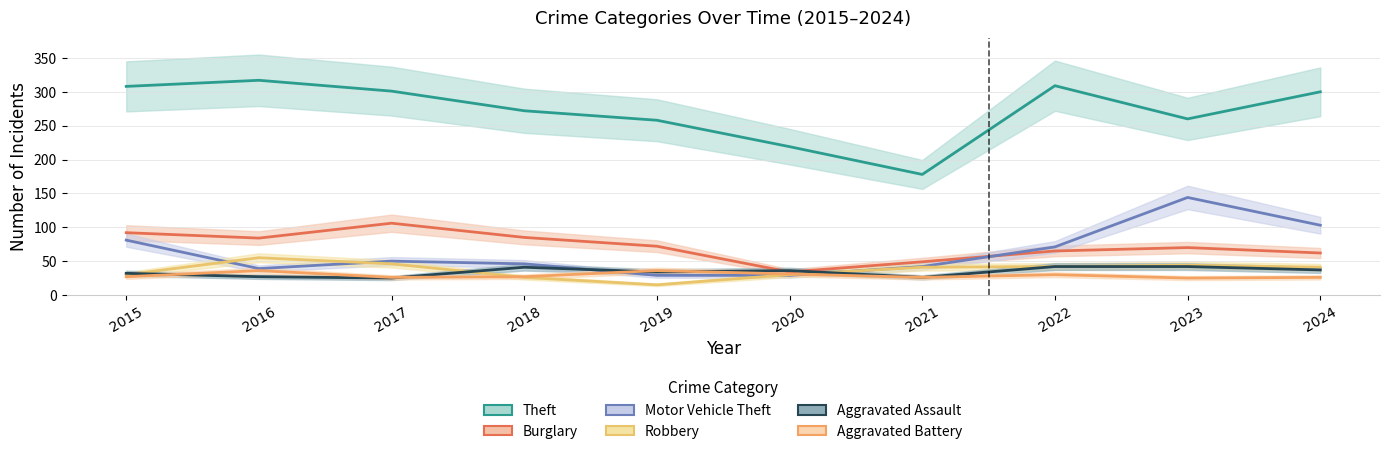

True or false: Theft has more than 1 interior local peaks.

True